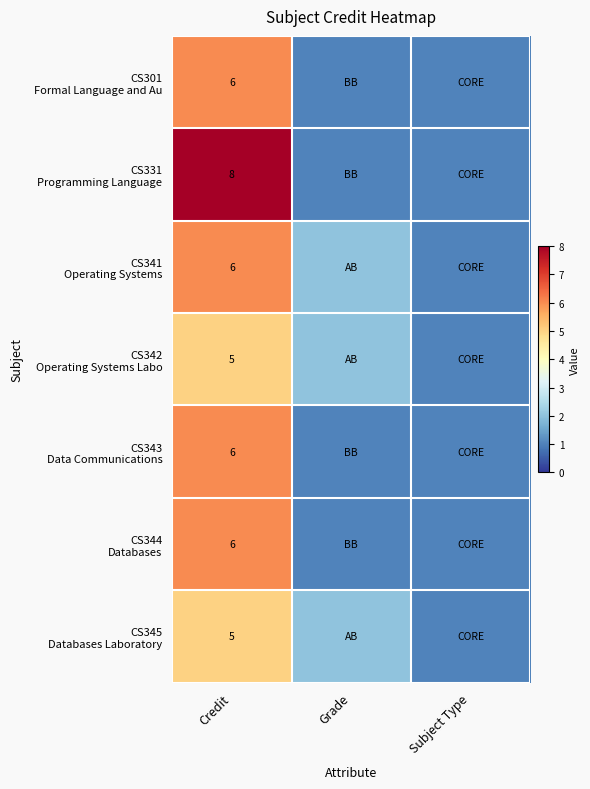

Which series has the largest range (max minus min)?

CS331 Programming Language